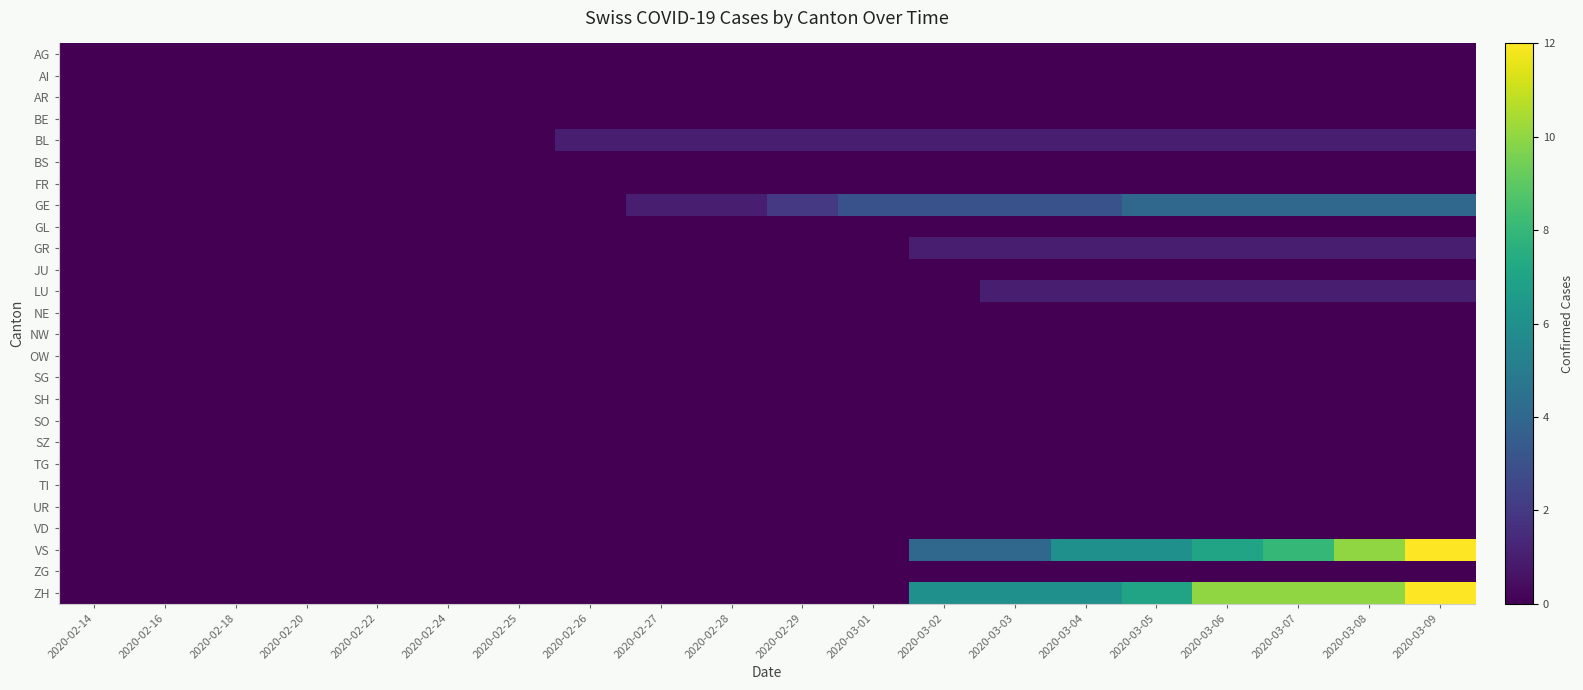

Which series changed the most between 2020-02-28 and 2020-03-04?

VS